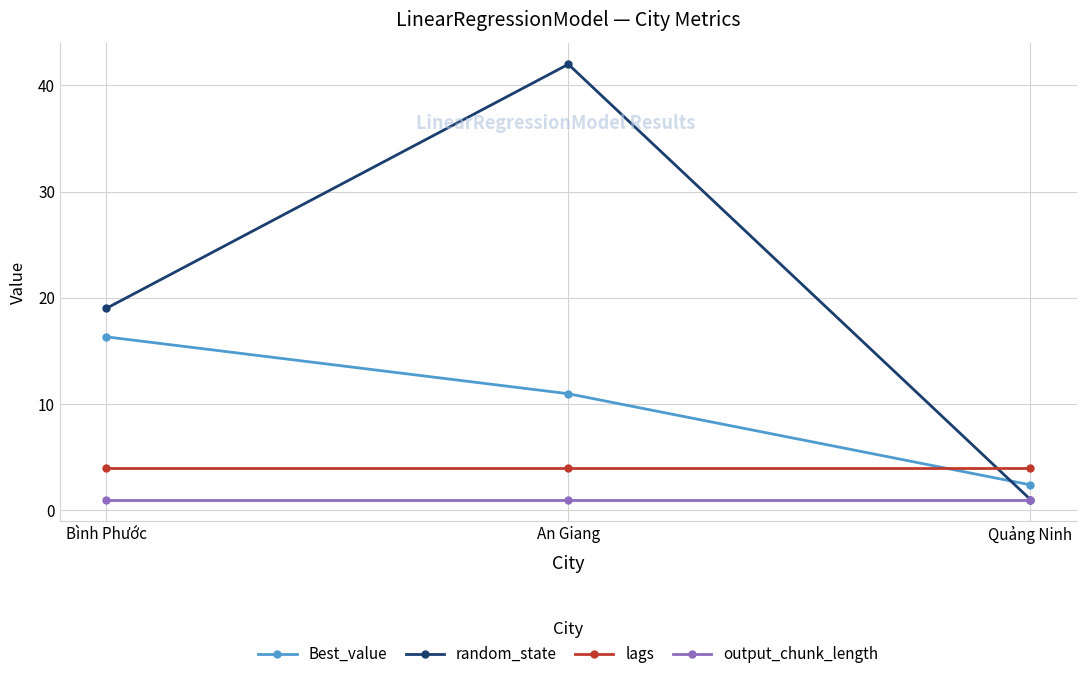

How many lines are shown in the chart?

4